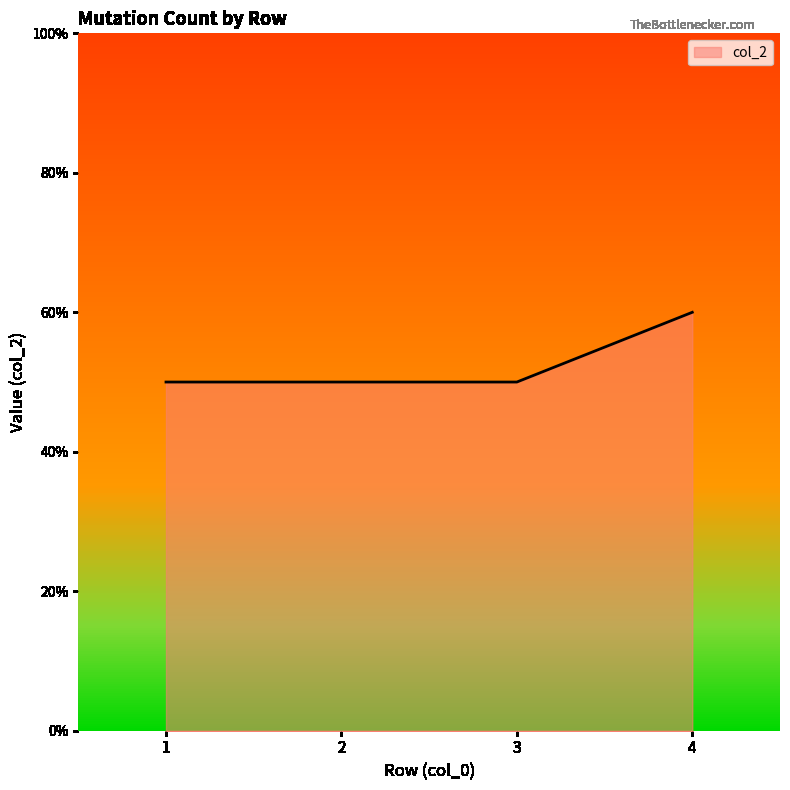

Rank the categories by value from lowest to highest.

1, 2, 3, 4